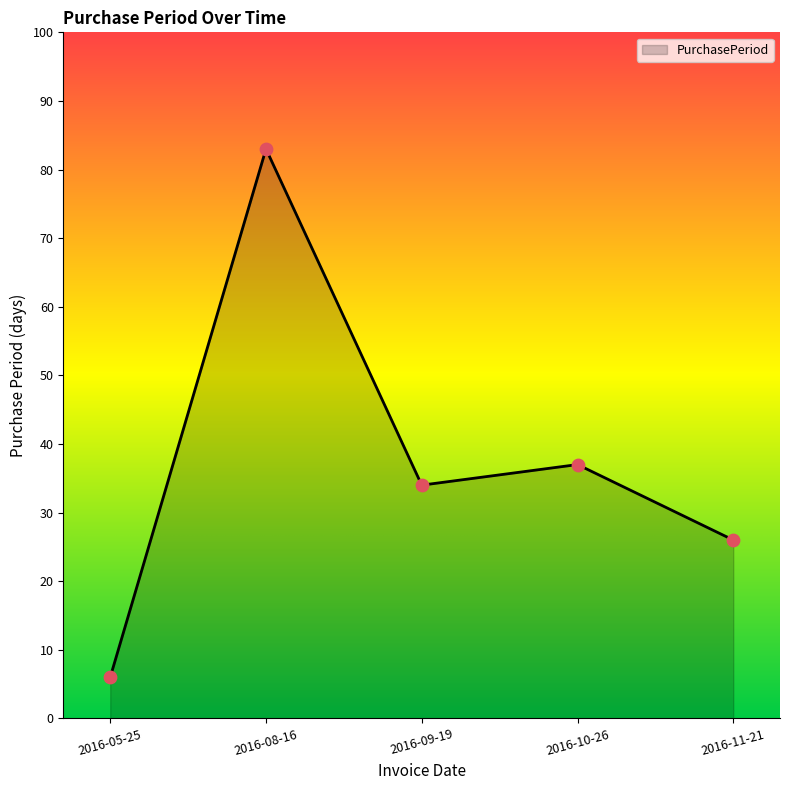

Approximately how many times larger is the value at 2016-10-26 compared to 2016-11-21?

1.4